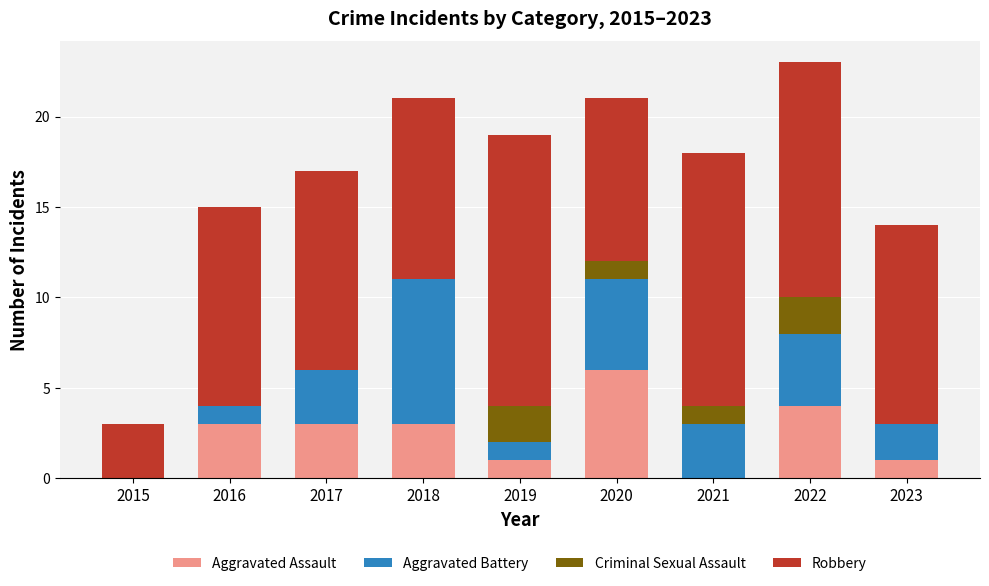

What is the sum of the Aggravated Assault values at 2015 and 2016?

3